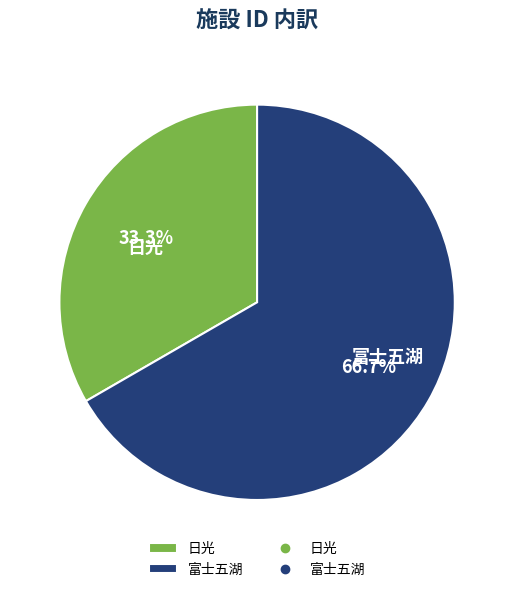

How many segments does this pie chart have?

2